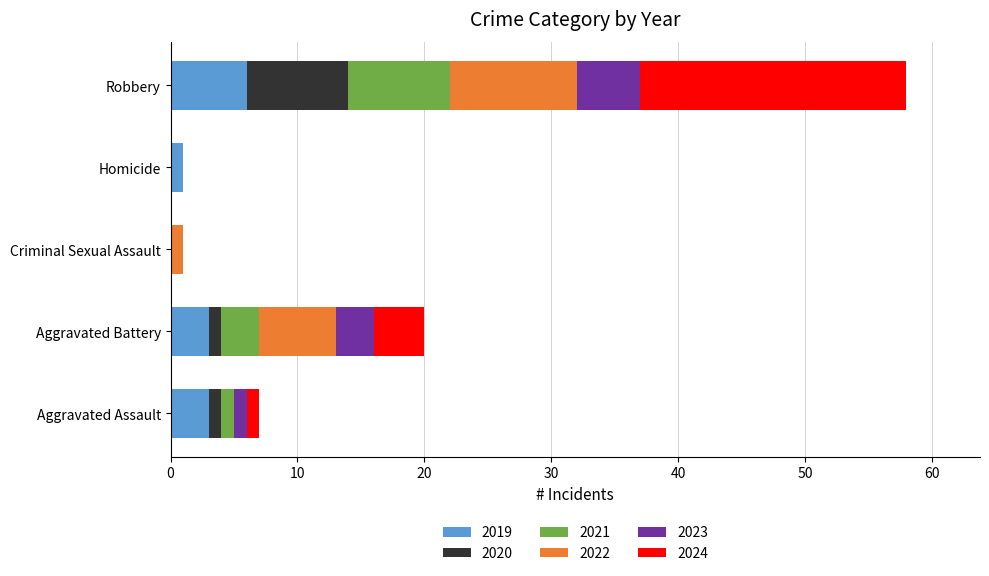

Is it true that 2019 equals 6 at Robbery?

True